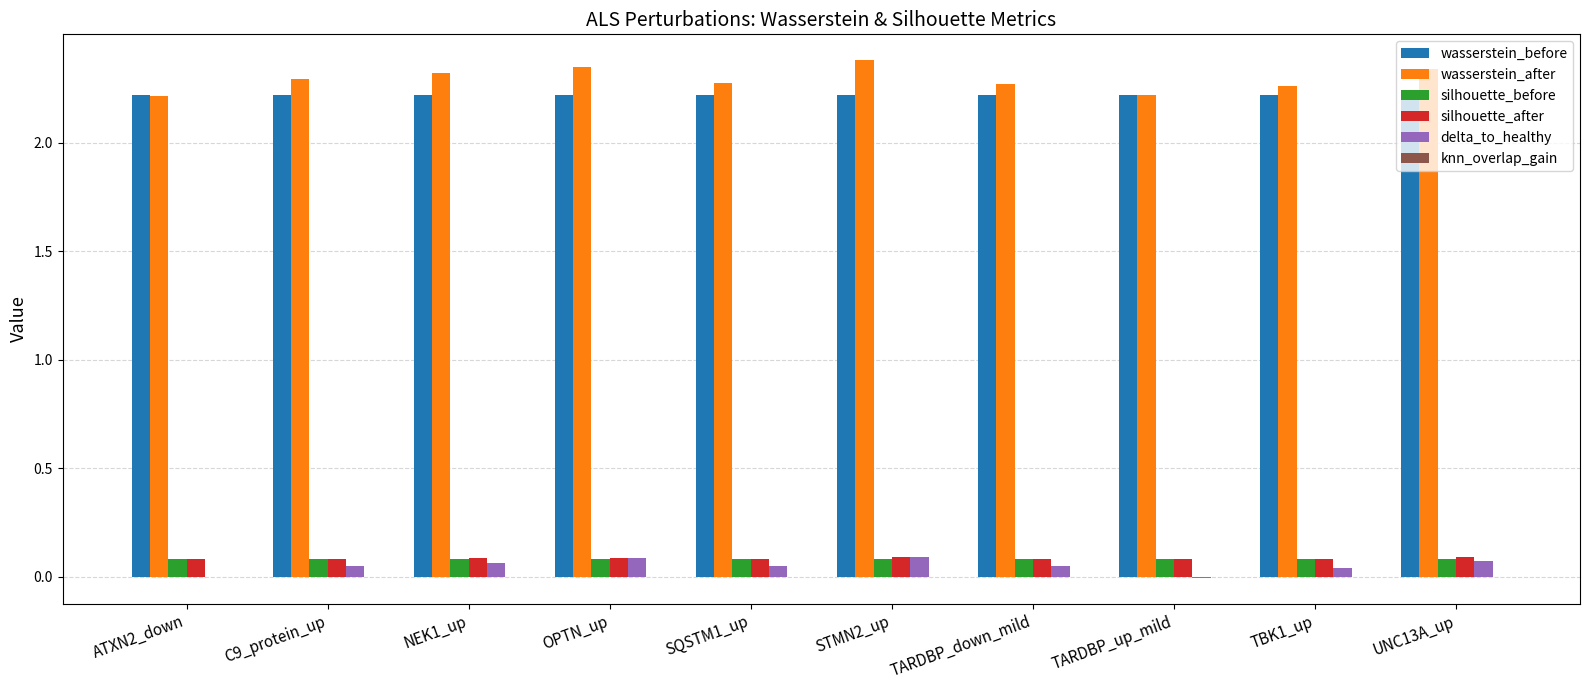

The silhouette_before series shows 0.0 at TARDBP_down_mild. True or false?

False